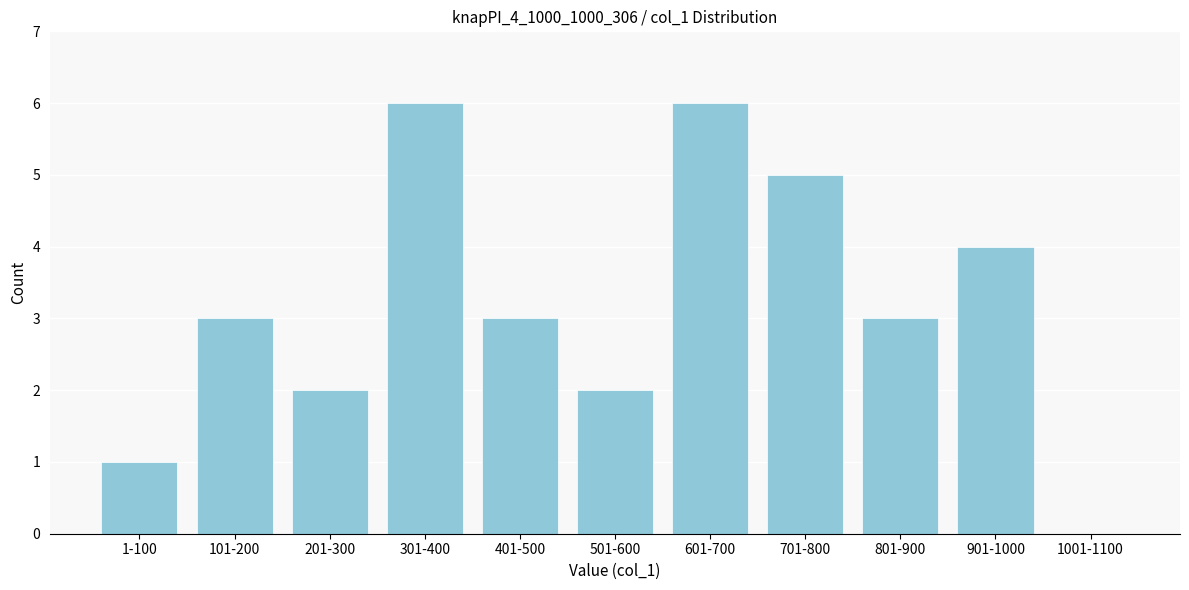

Reading right to left, transcribe all the data shown in this chart.

1001-1100=0	901-1000=4	801-900=3	701-800=5	601-700=6	501-600=2	401-500=3	301-400=6	201-300=2	101-200=3	1-100=1